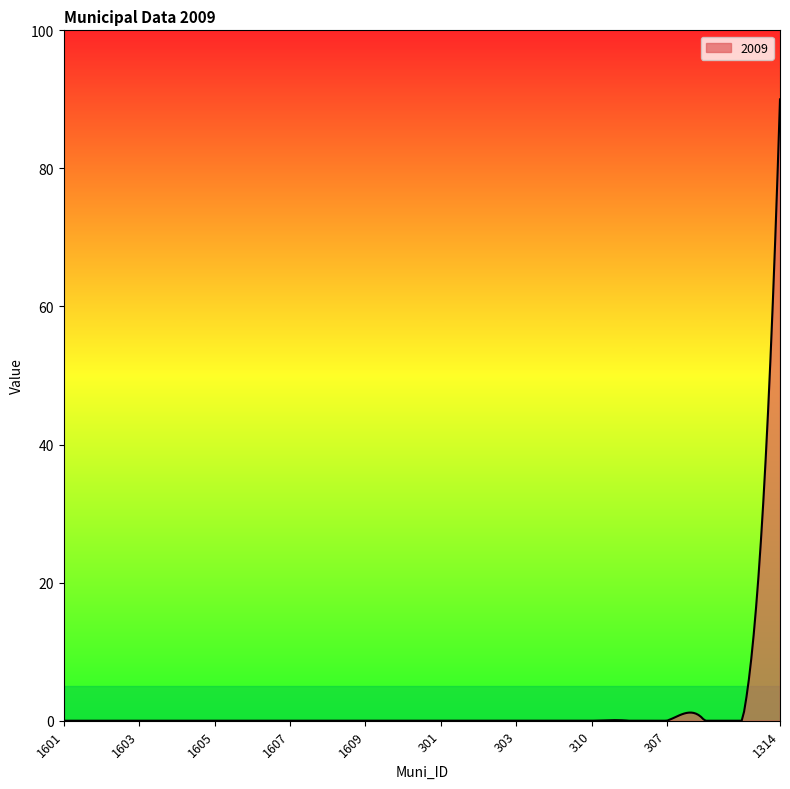

What is the difference between the maximum and minimum values?

90.0